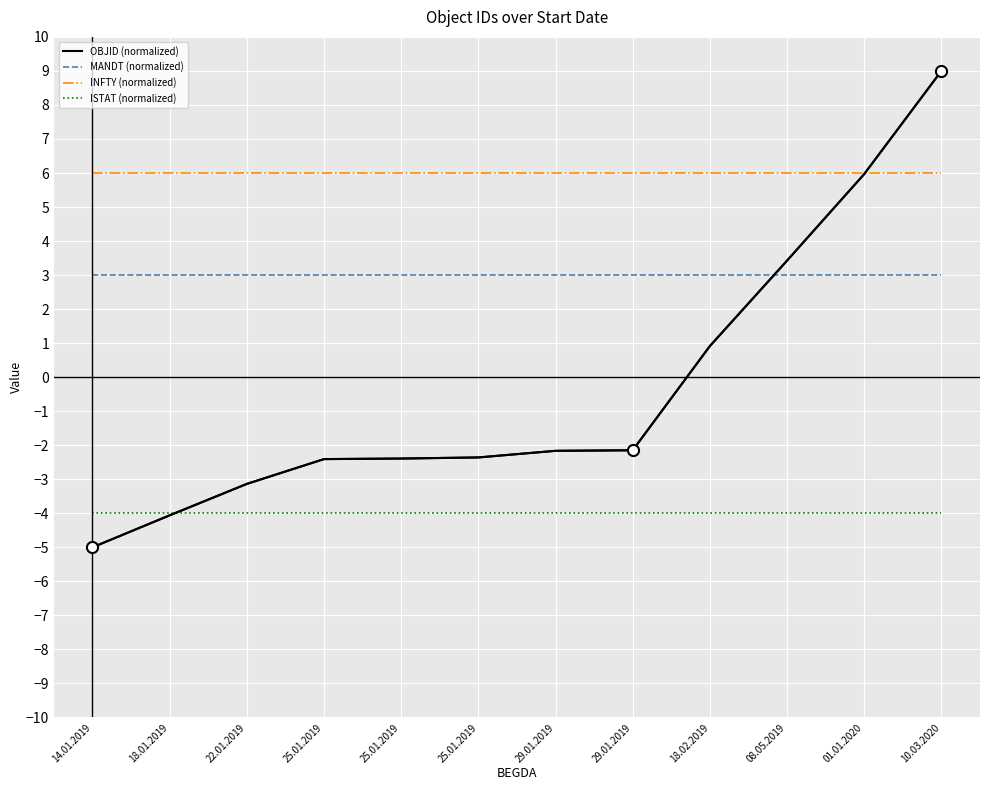

List the series in order of their peak value, highest first.

OBJID (normalized), INFTY (normalized), MANDT (normalized), ISTAT (normalized)